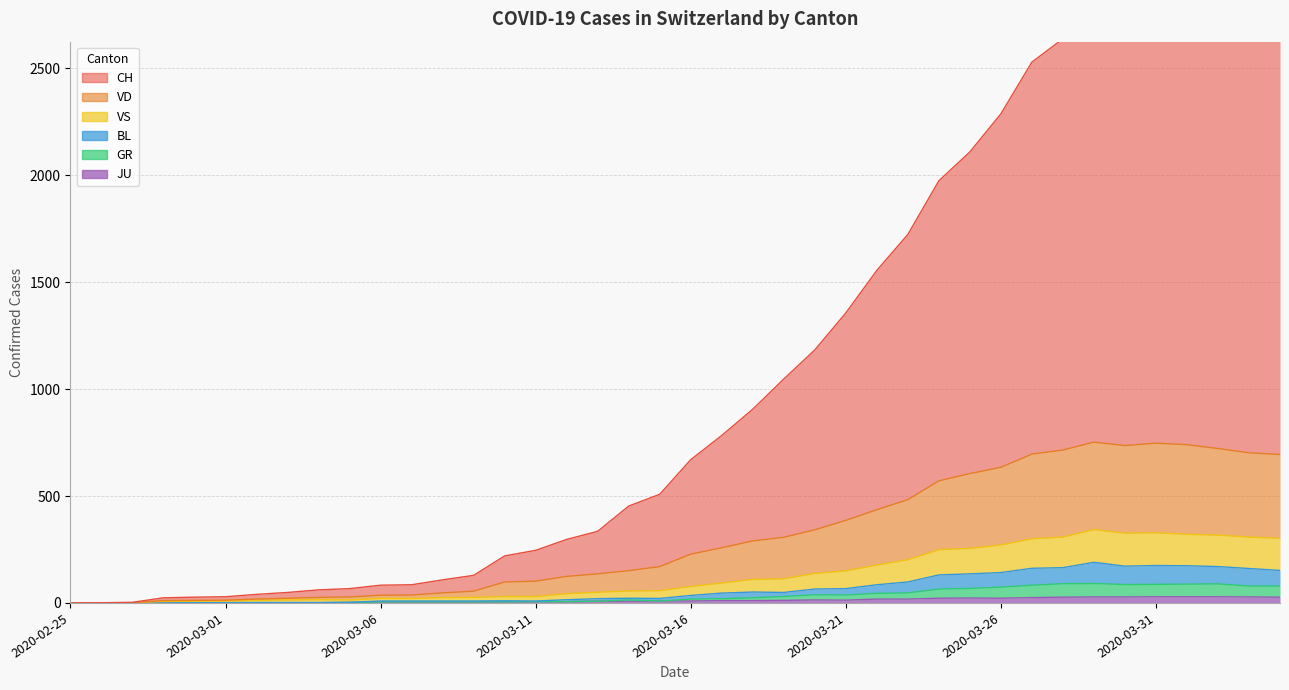

Is it true that VD equals 22 at 2020-03-03?

True